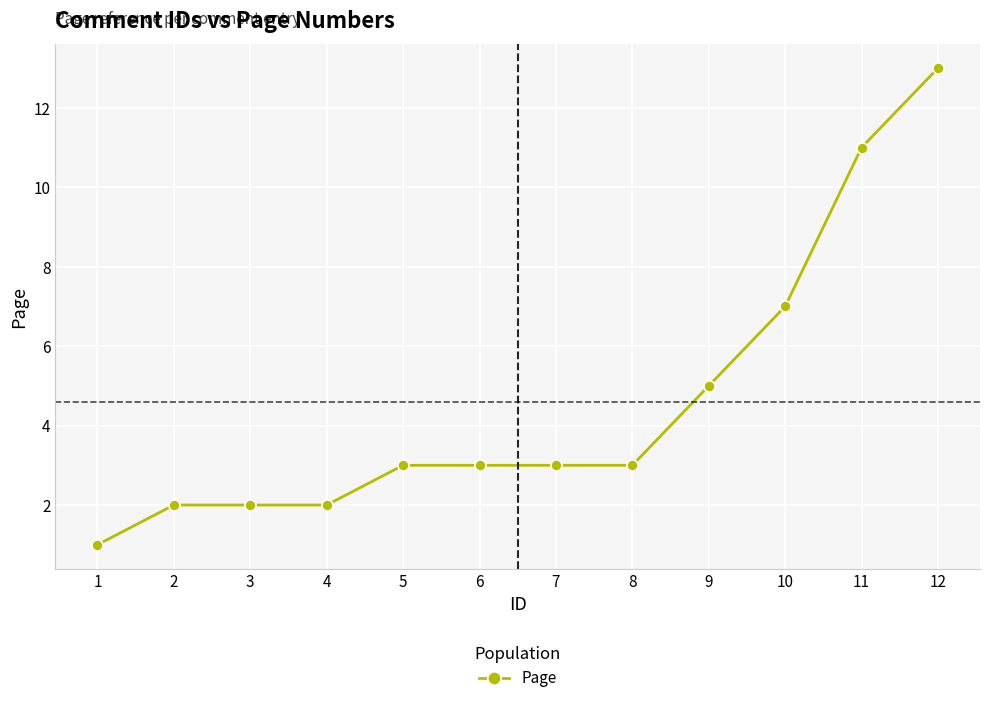

How many categories are shown in the chart?

12